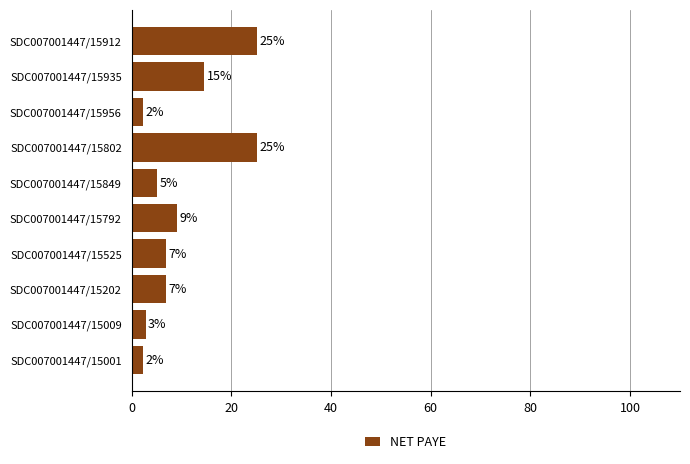

Does the chart contain any negative values?

No